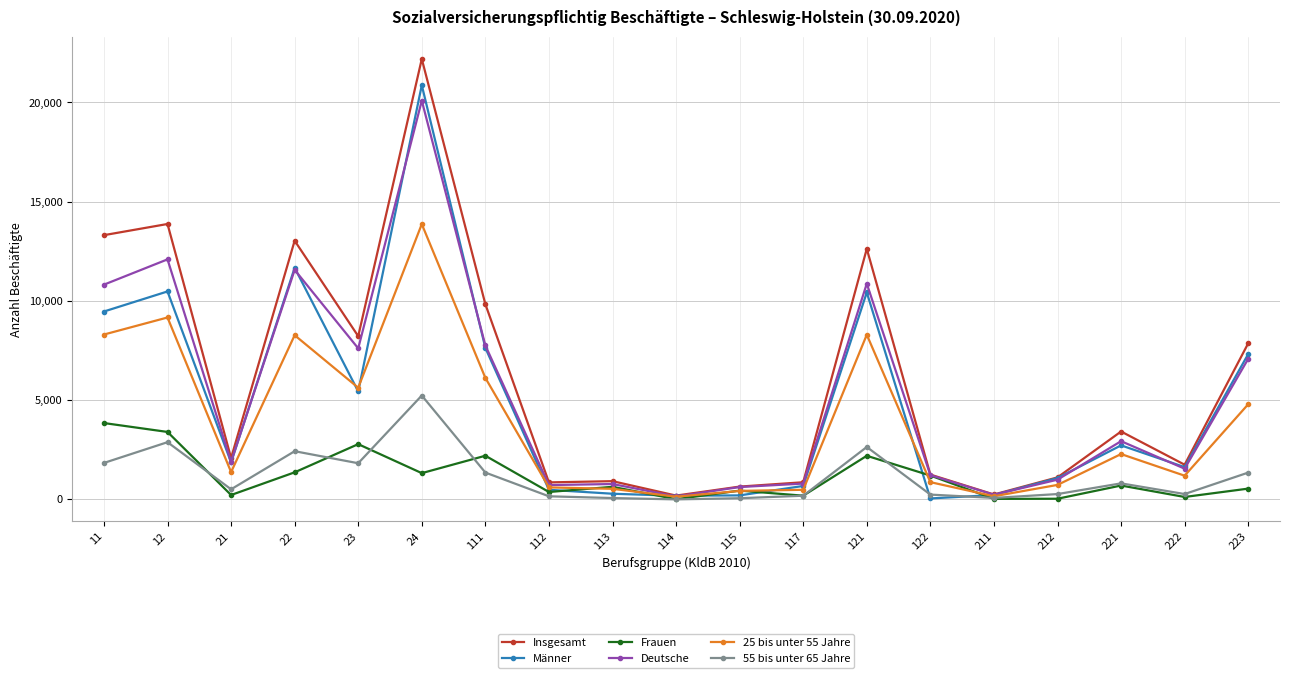

True or false: Frauen has more than 0 interior local peaks.

True